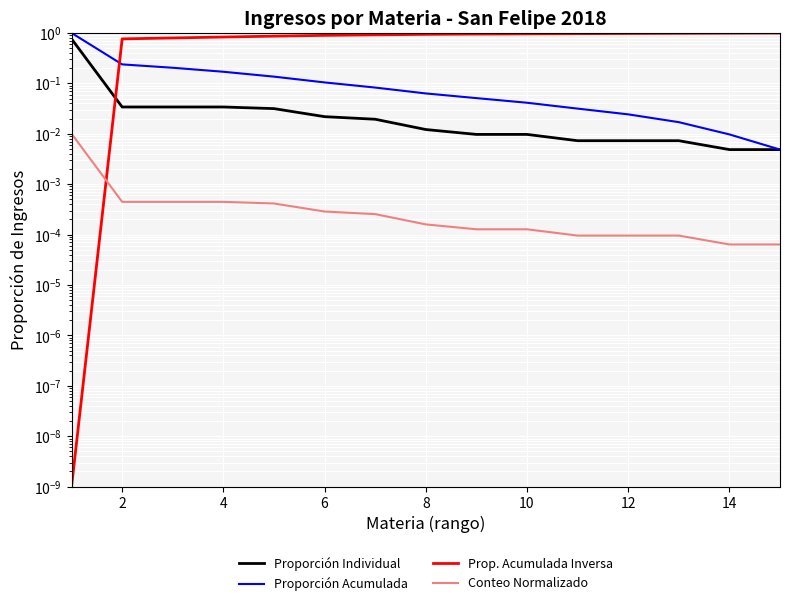

True or false: Proporción Individual has a value of 0.0 at 4.

False